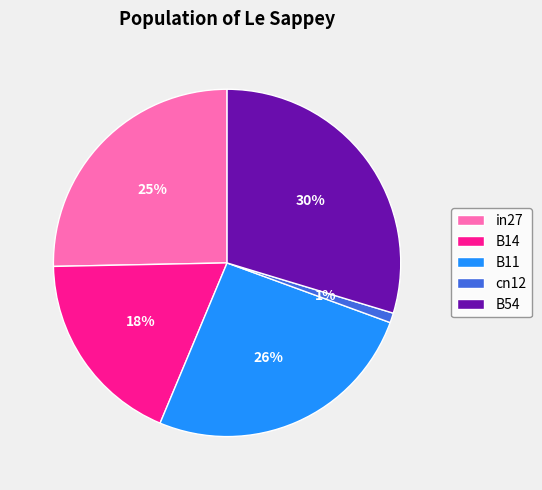

Which has a higher value, cn12 or B11?

B11